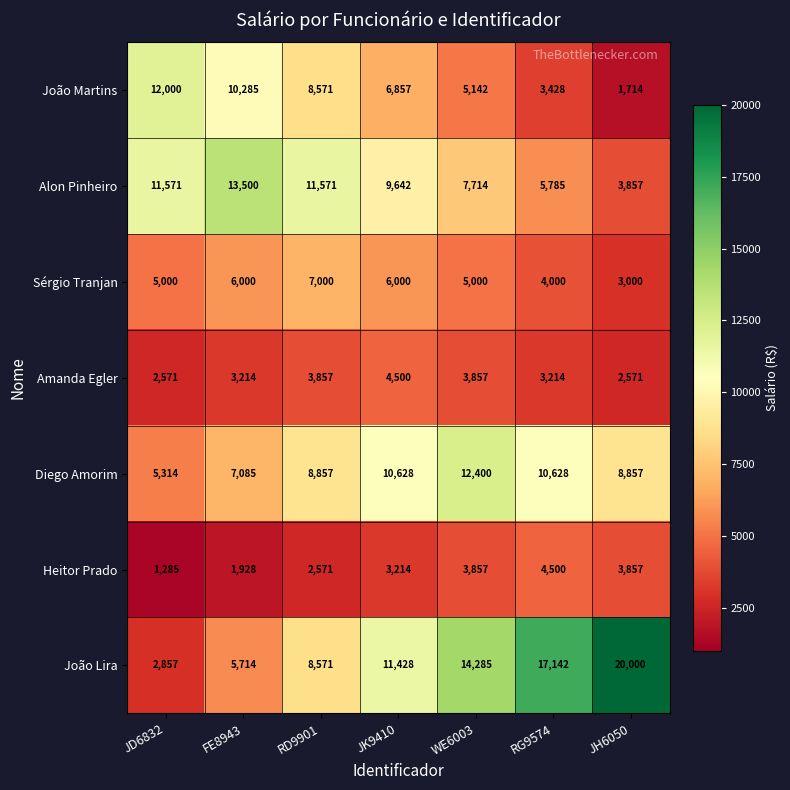

Which series has the largest total across all categories?

João Lira